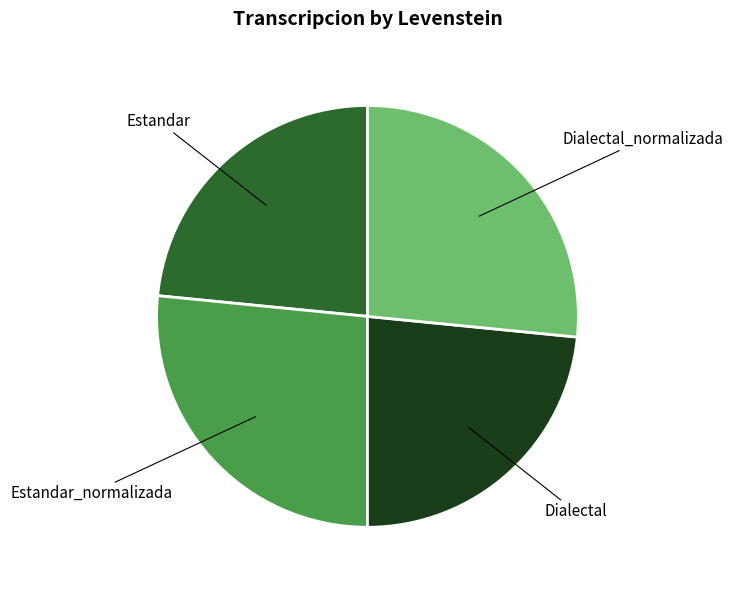

Does any single category account for the majority?

No